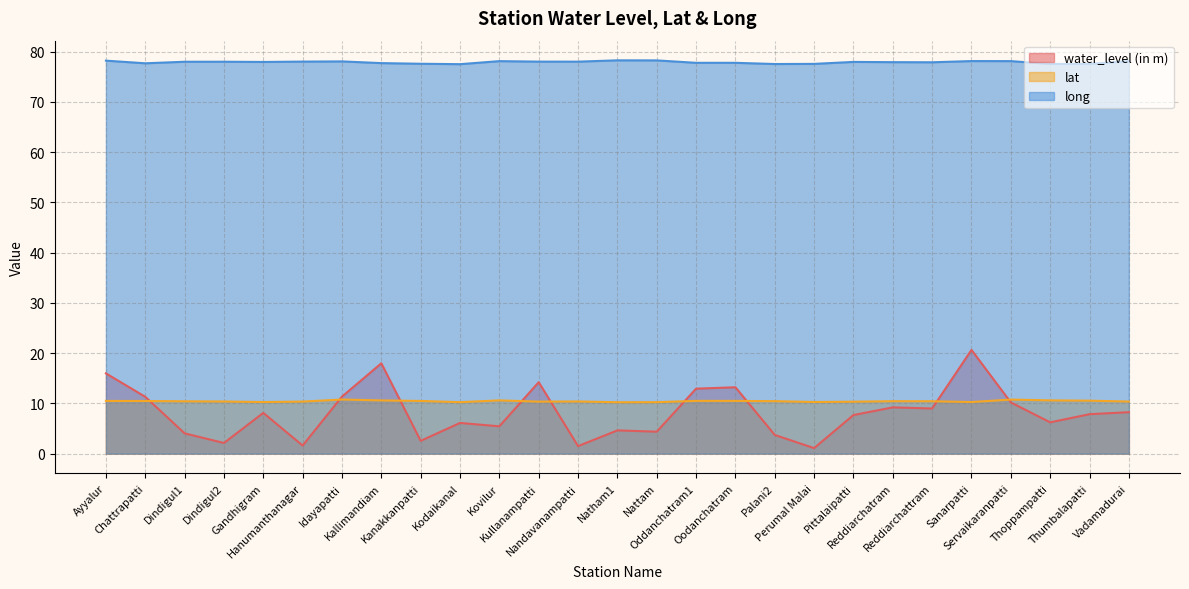

How many data points does each series have?

27